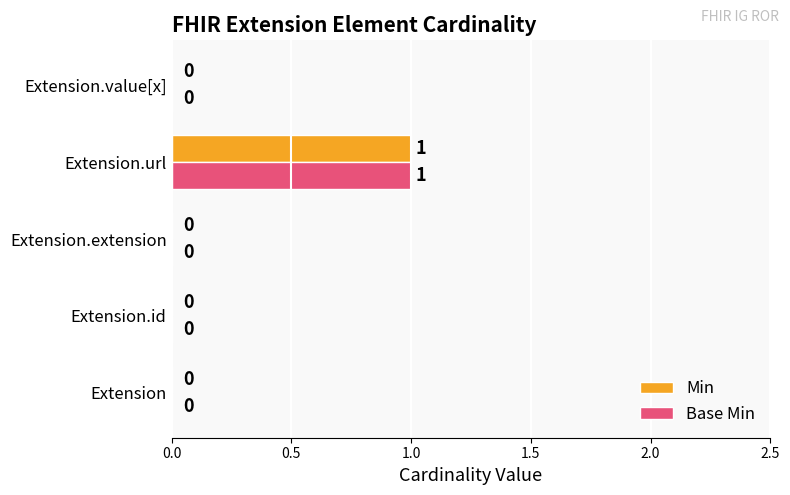

What is the maximum value for Min?

1